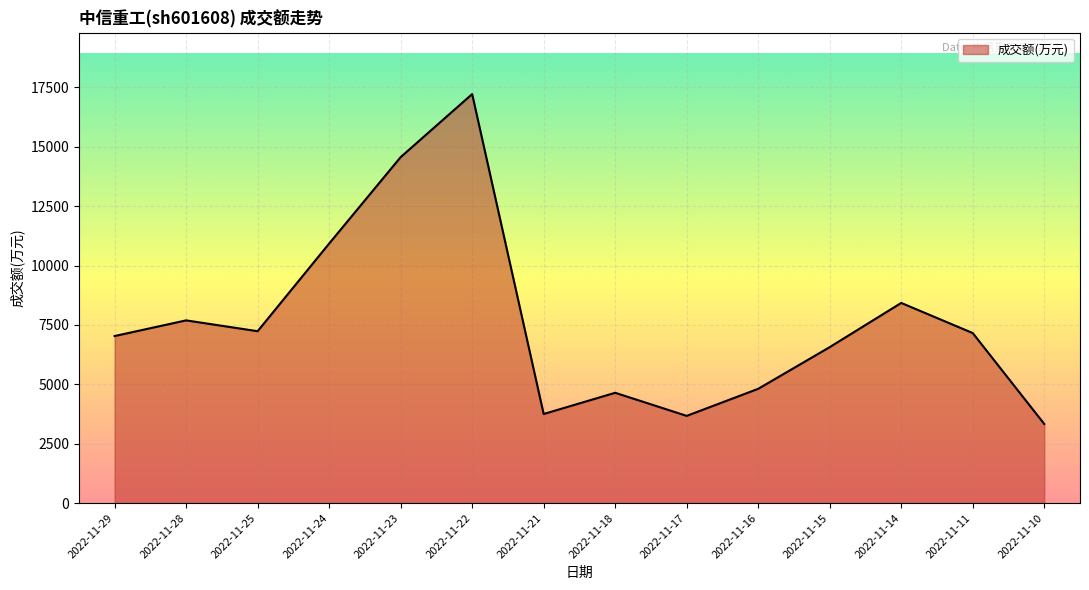

Where is the data nearest to the value 10274?

2022-11-24